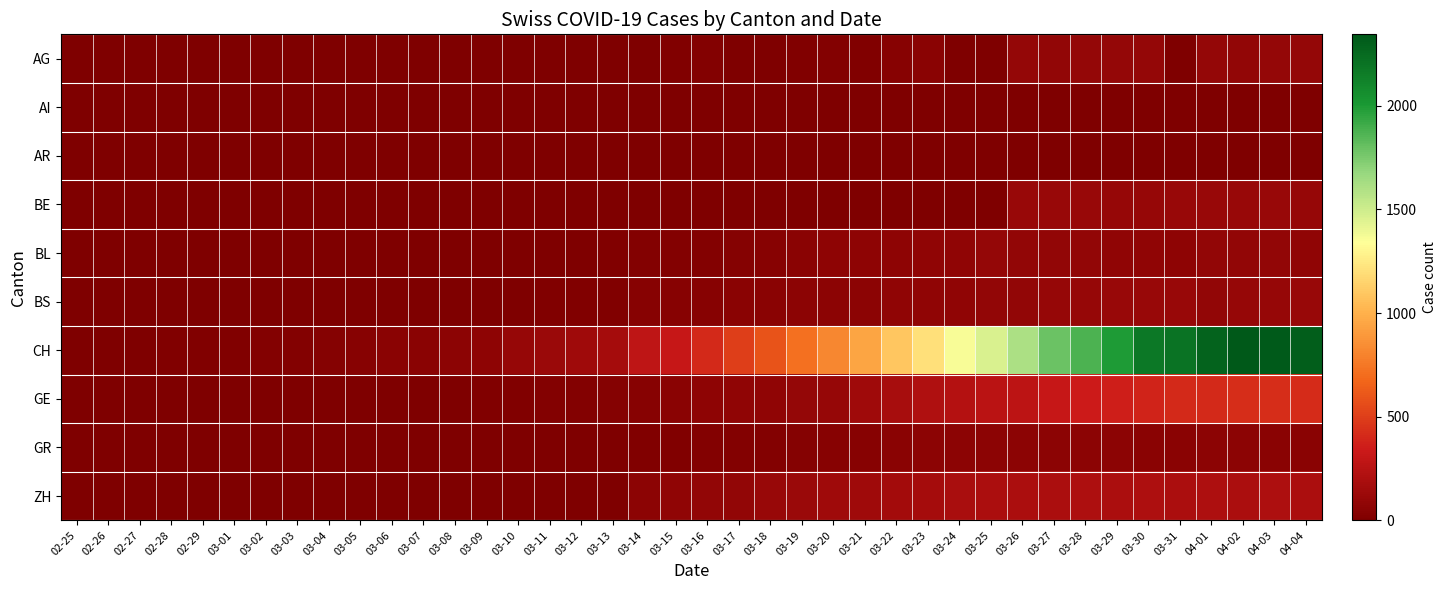

What is the difference between the highest and lowest values at 04-01?

2281